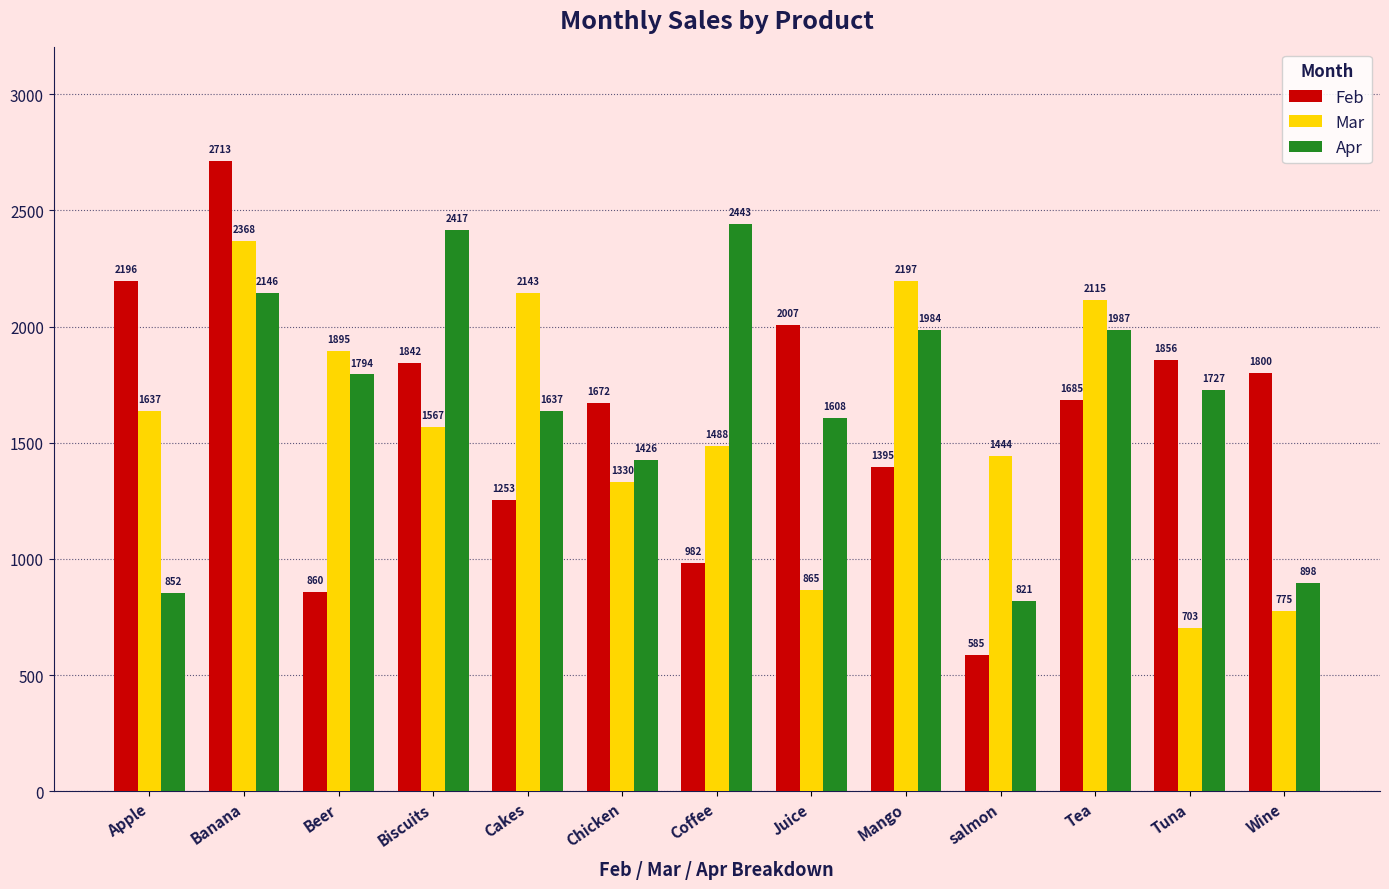

Is it true that Mar equals 1012 at Coffee?

False